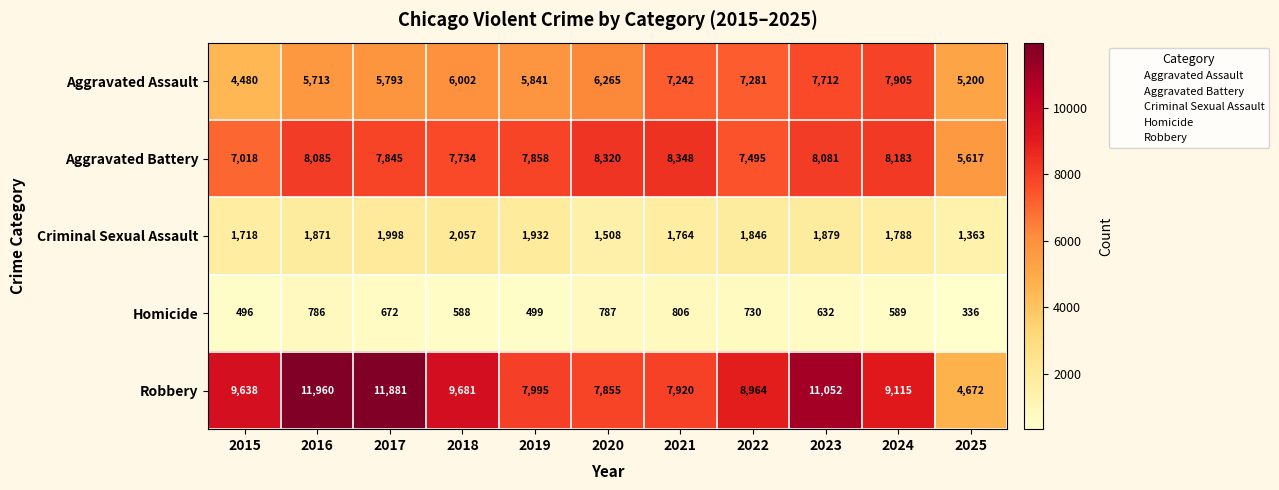

Which series has the largest range (max minus min)?

Robbery